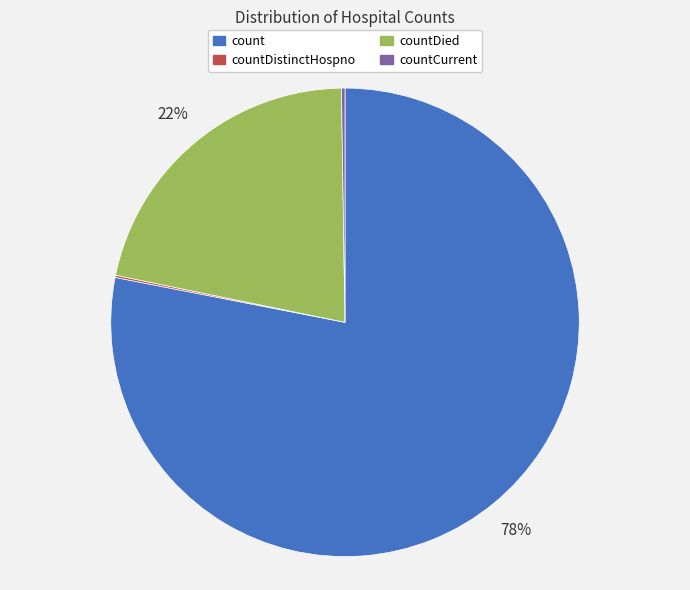

The countDied slice represents 11% of the pie. True or false?

False